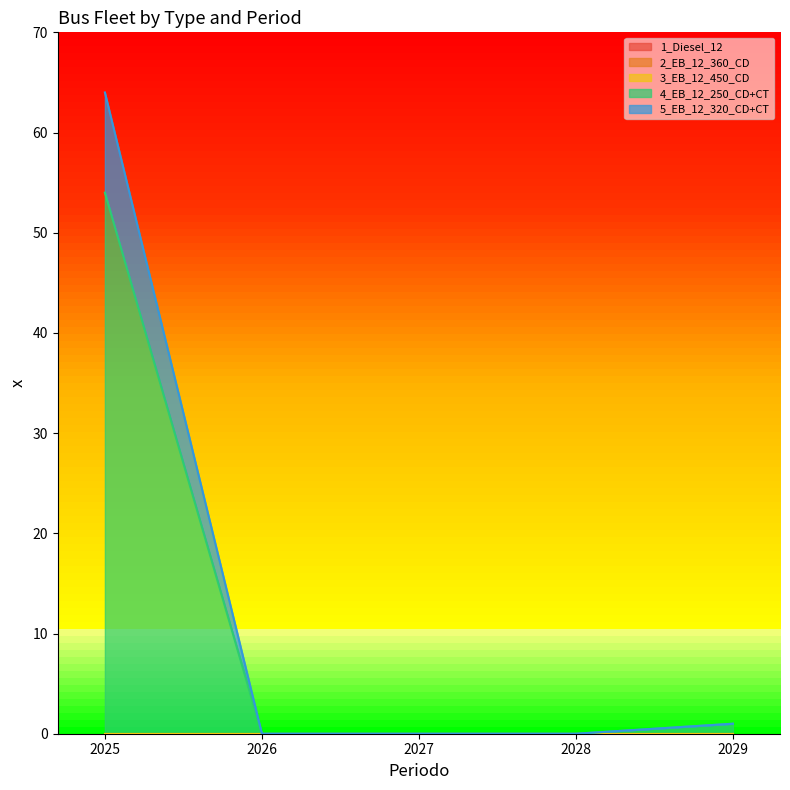

The 2_EB_12_360_CD series shows 0 at 2028. True or false?

True